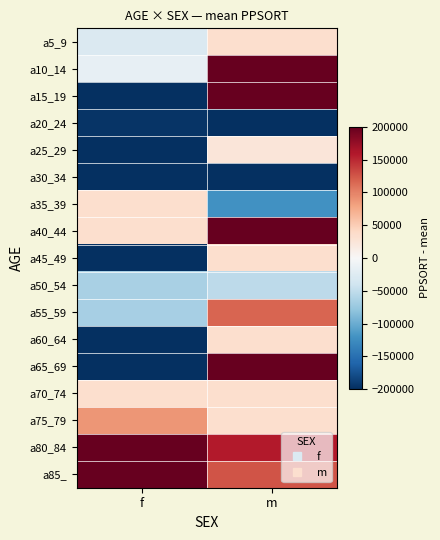

Which has a higher value, f or m?

m